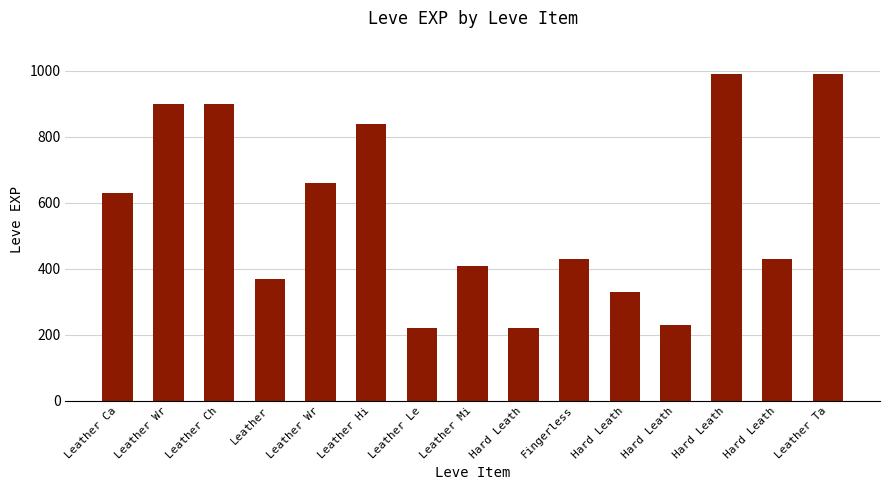

Count the number of categories in the chart.

15